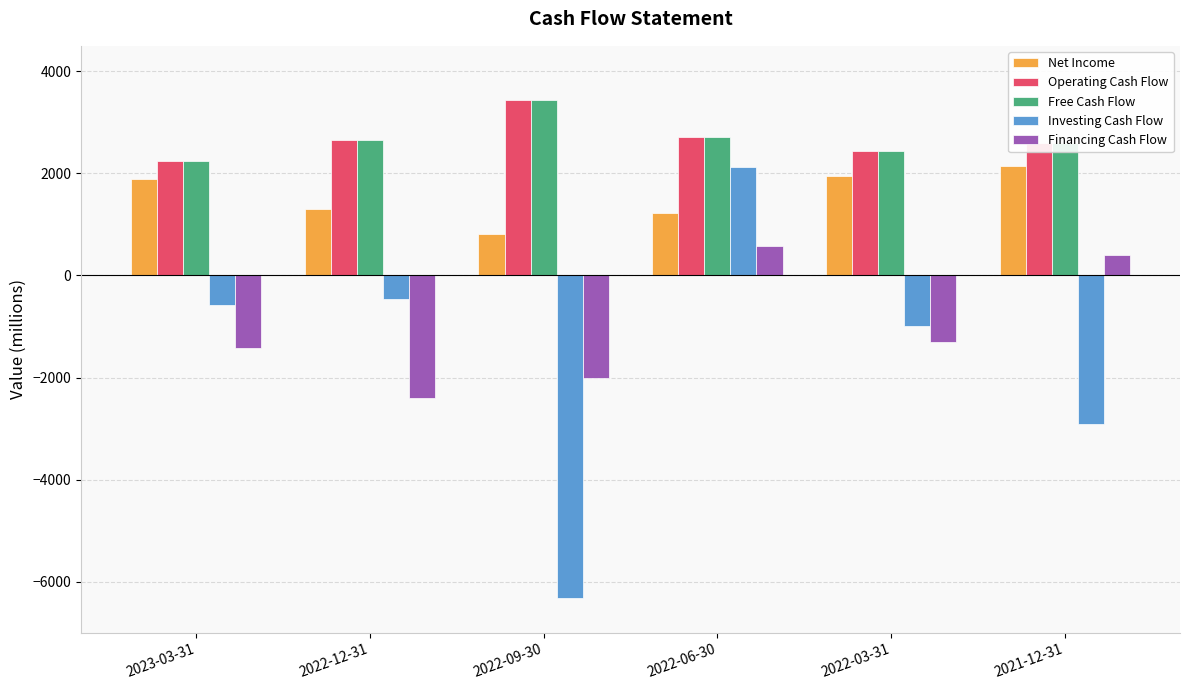

At which category is the sum across all series the highest?

2022-06-30